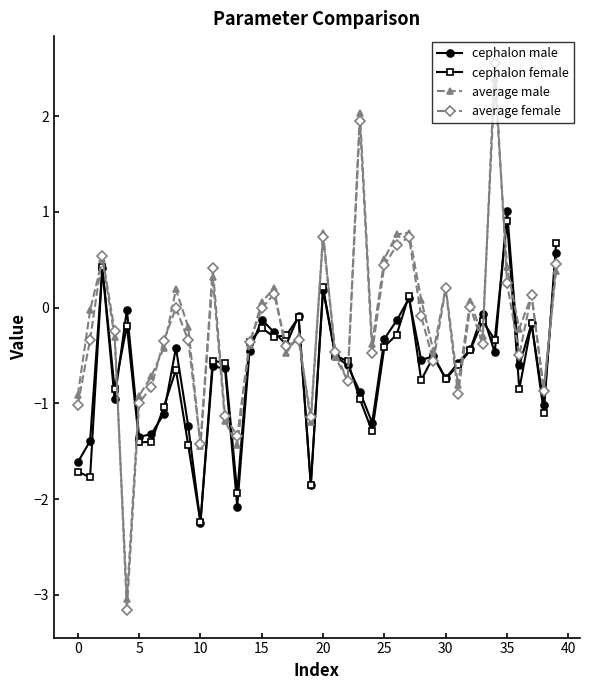

What are all the series names shown in the legend?

cephalon male, cephalon female, average male, average female